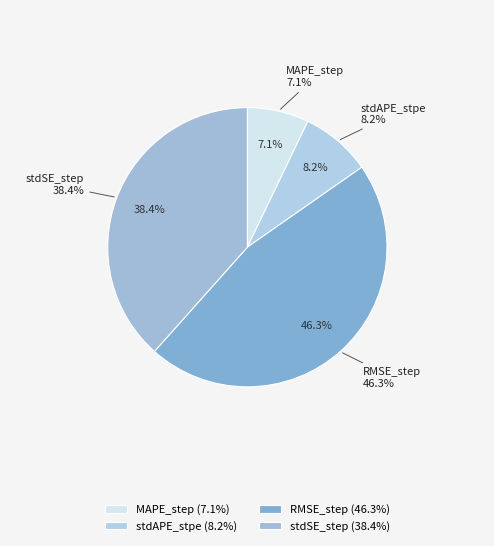

What is the smallest slice in the pie chart?

MAPE_step